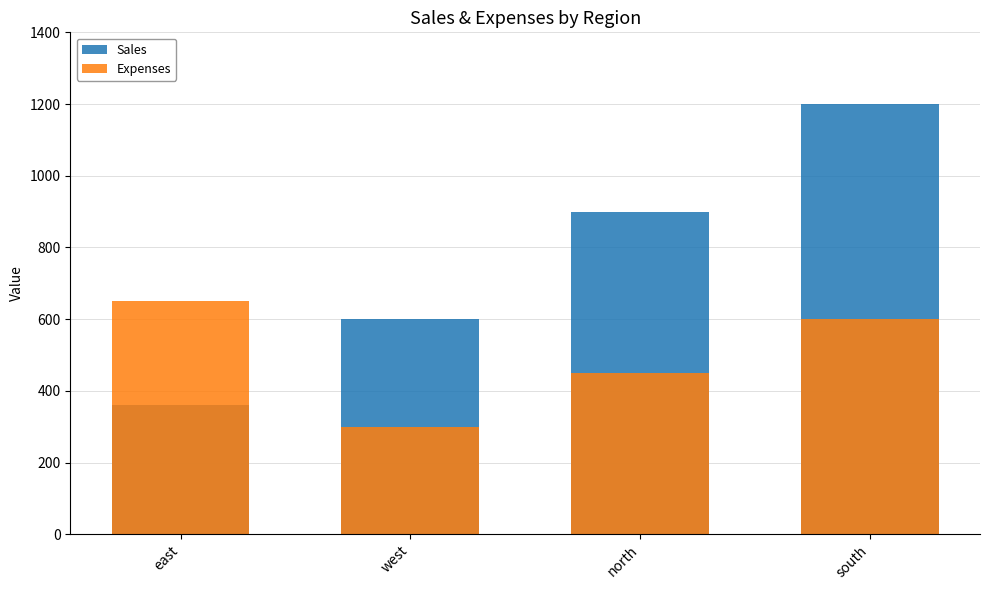

At which label does Expenses first exceed 600?

east